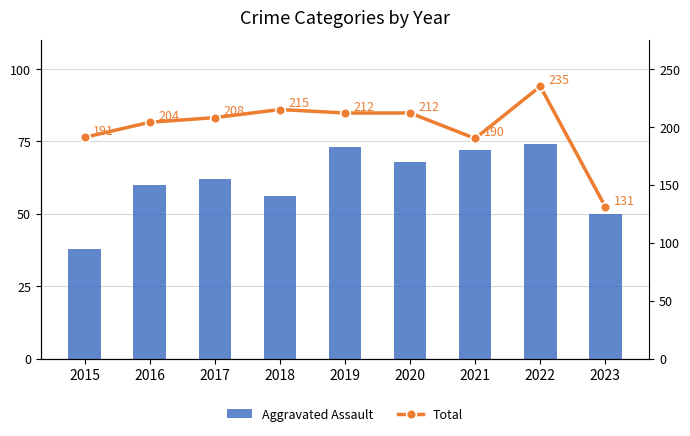

What is the value of the Aggravated Assault bar at the 1st from the left?

38